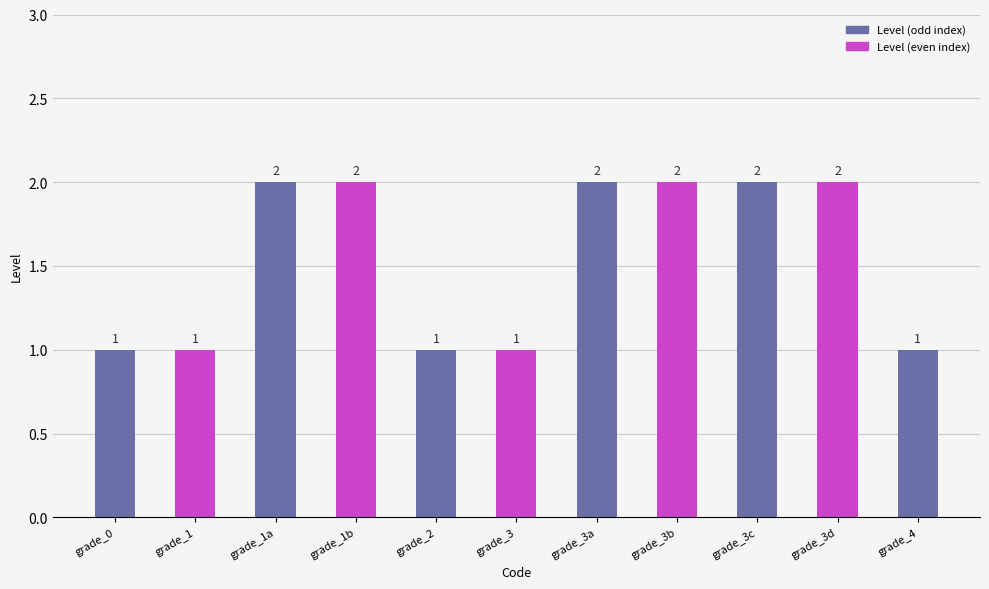

Reading right to left, extract all data points from this chart.

1	2	2	2	2	1	1	2	2	1	1